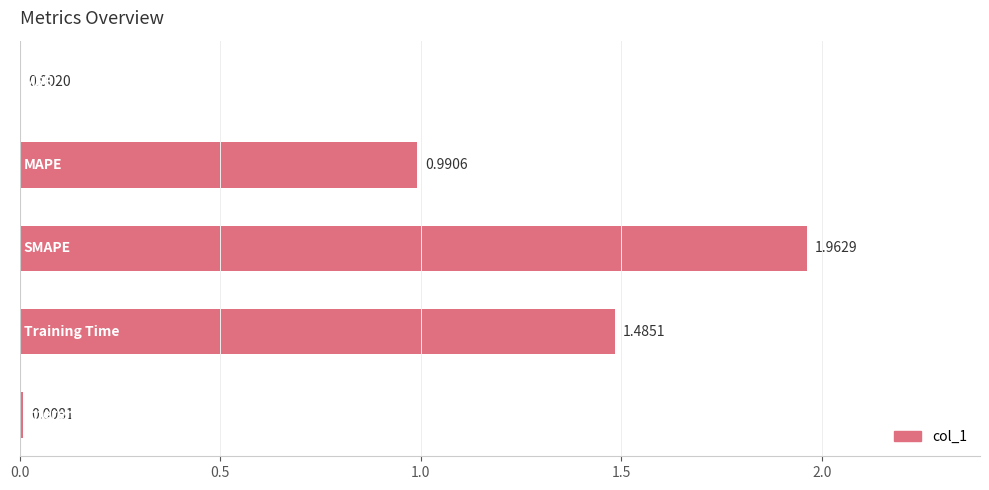

What is the sum of all values?

4.4